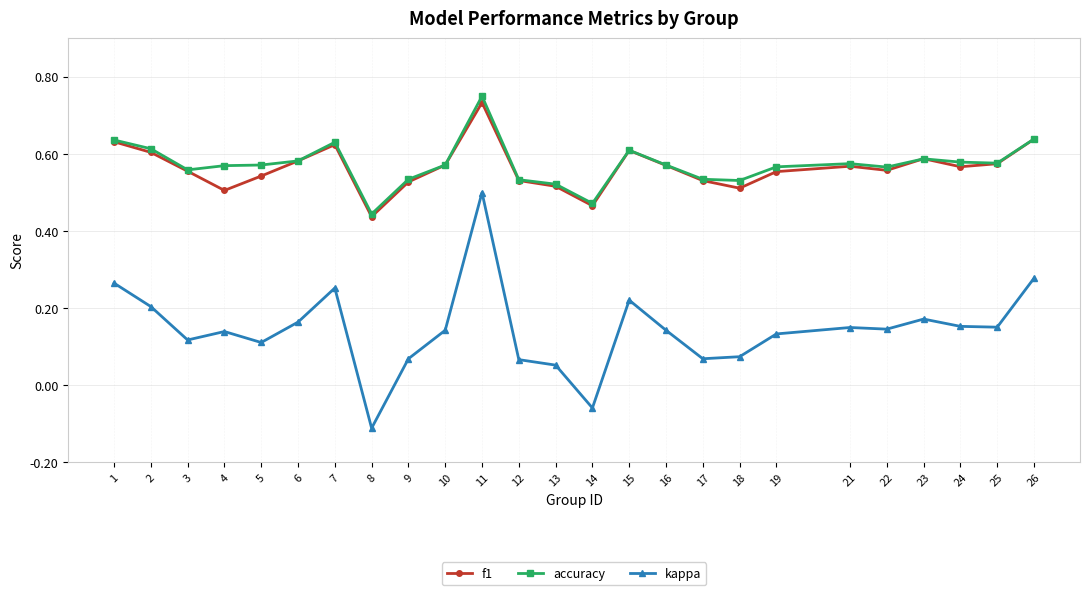

How many accuracy values are between 0 and 1?

25